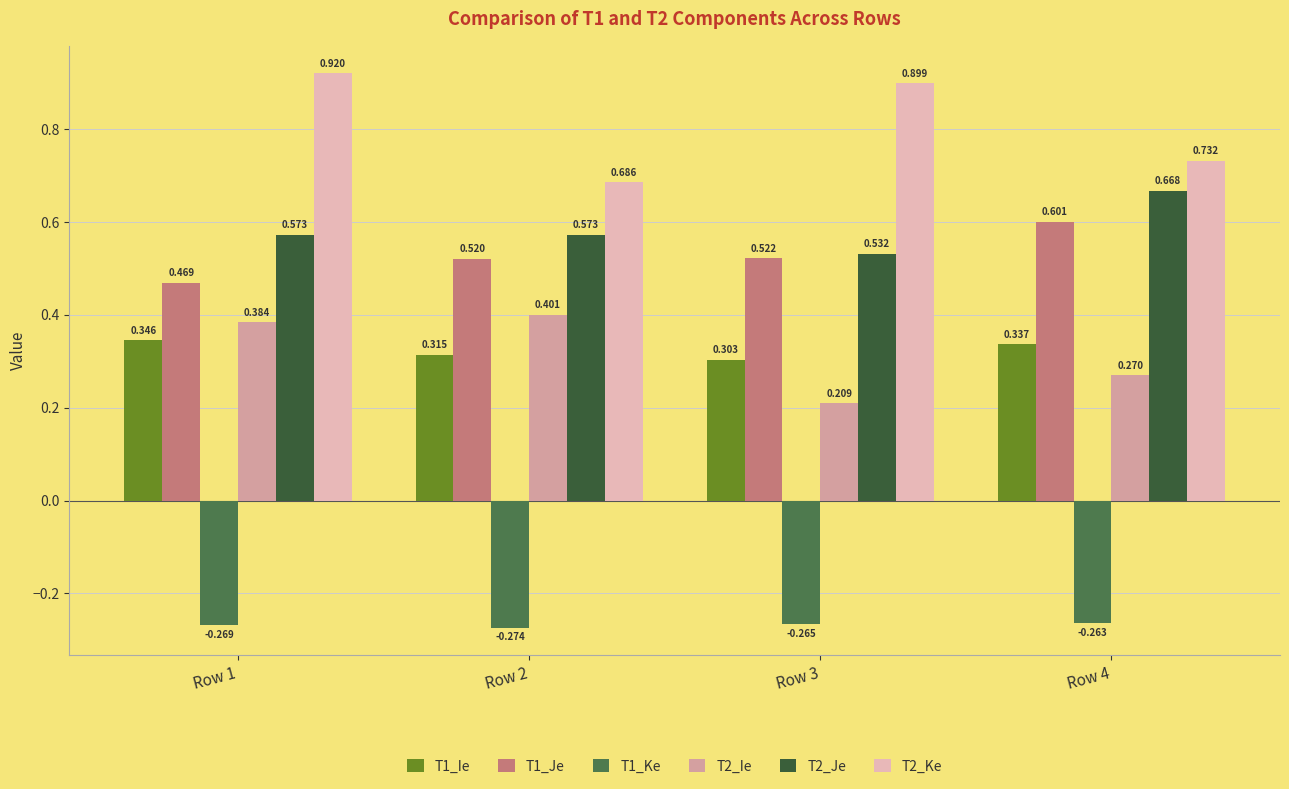

Is the value of T1_Ie at Row 4 greater than the value of T1_Ke at Row 4?

Yes